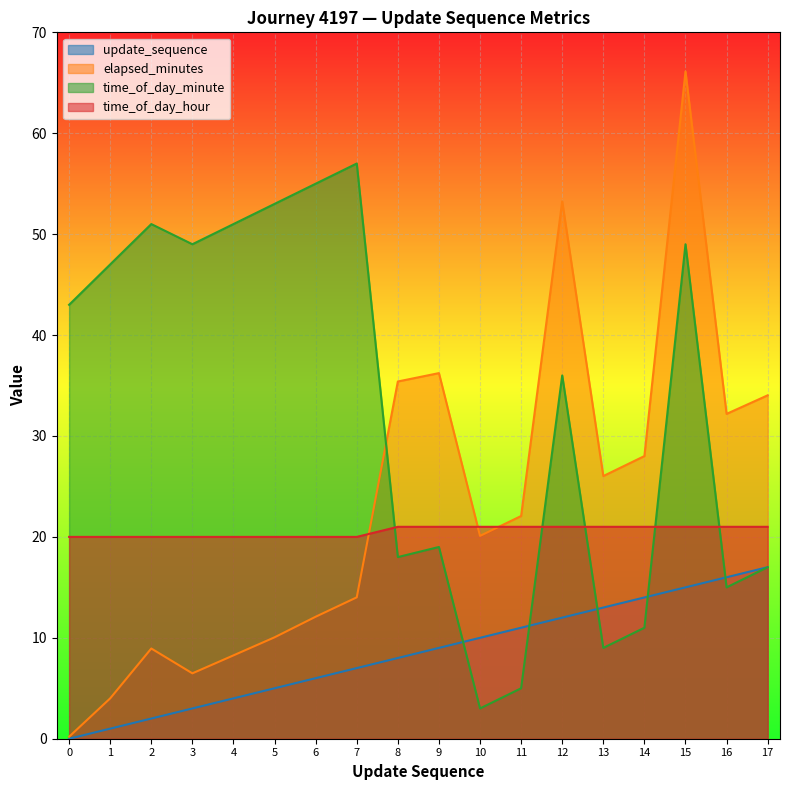

What is the lowest value of the time_of_day_minute series?

3.0